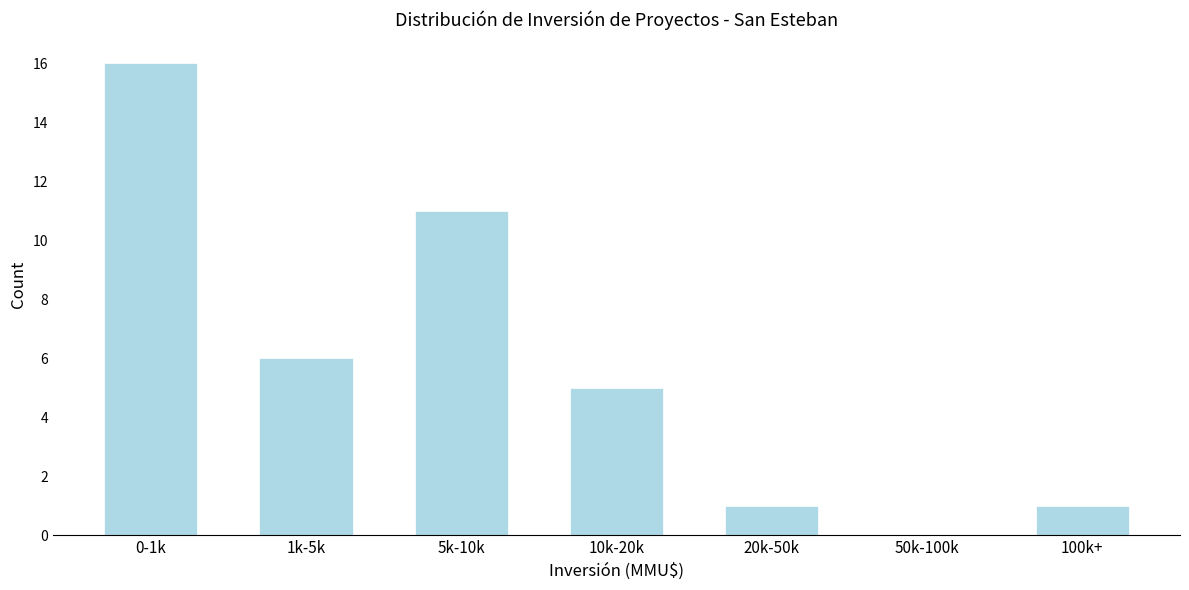

Reading left to right, list all the values displayed in this chart.

0-1k=16	1k-5k=6	5k-10k=11	10k-20k=5	20k-50k=1	50k-100k=0	100k+=1